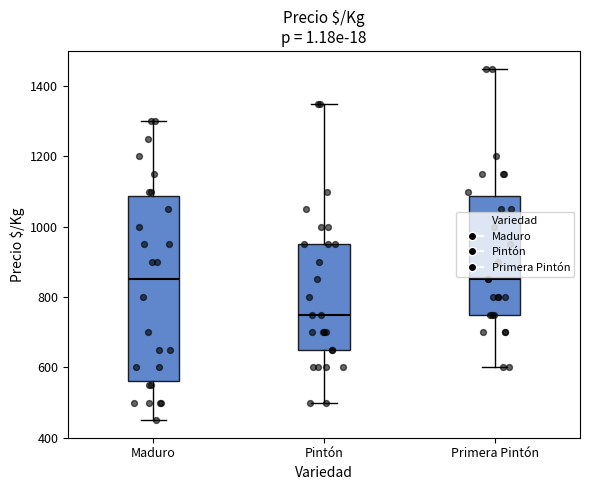

Reading left to right, read every box against the y-axis: the position of its median line, the range the box covers, and the ends of its whiskers. The values are not printed on the chart, so give them approximately, as read against the axis.

Maduro: median 860, box 560 to 1080, whiskers 460 to 1300
Pintón: median 760, box 660 to 960, whiskers 500 to 1360
Primera Pintón: median 860, box 760 to 1080, whiskers 600 to 1460